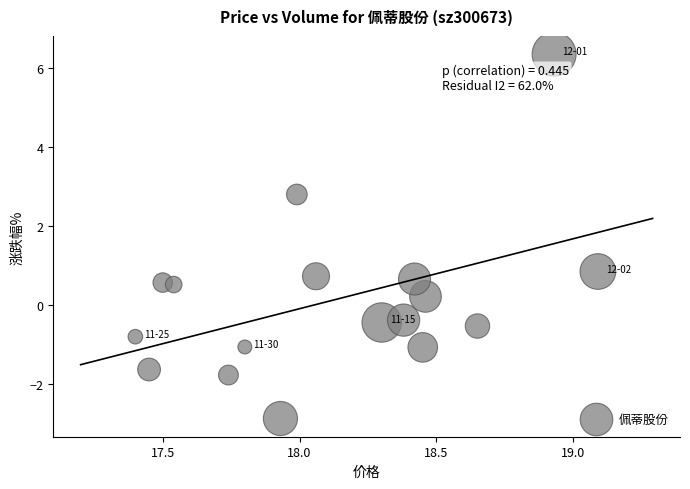

What is the range of X values (max minus min)?

1.7